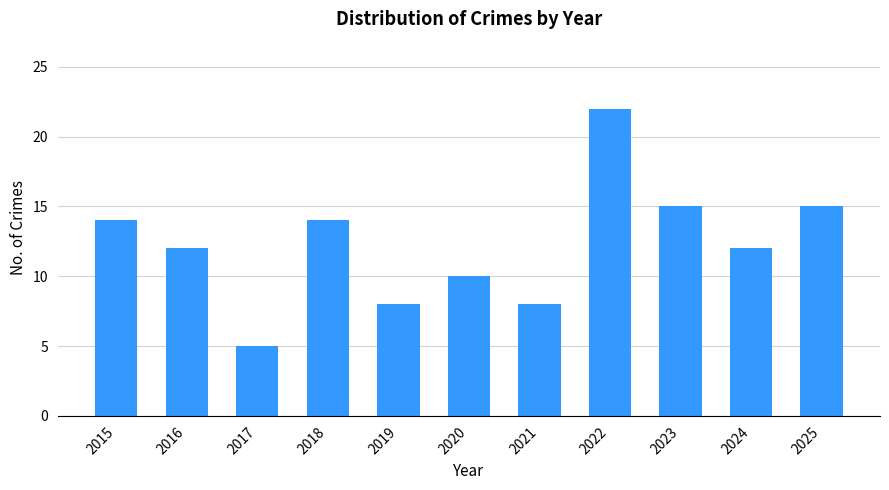

What is the sum of all values?

135